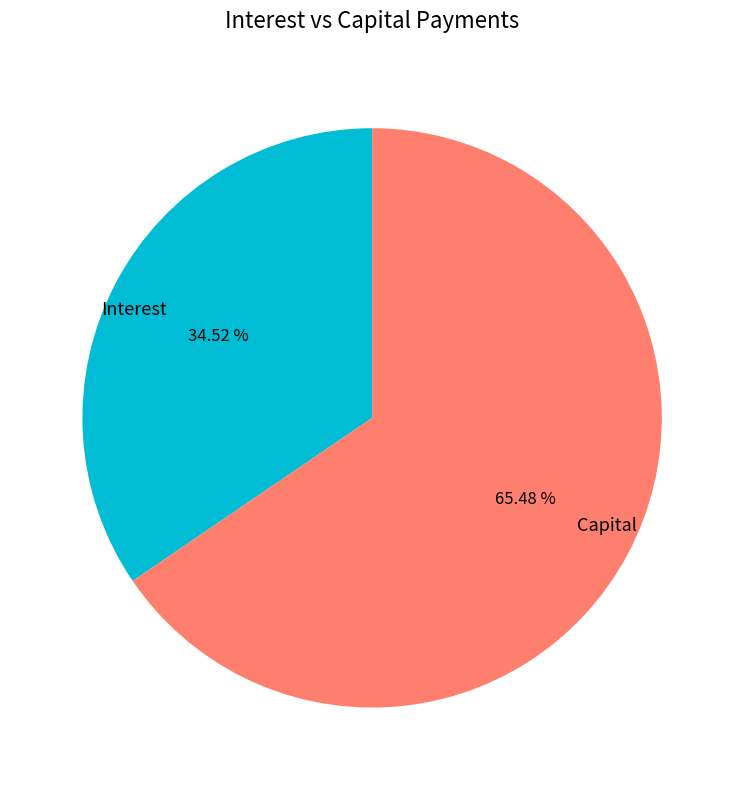

To the nearest percent, what is the average slice percentage?

50%